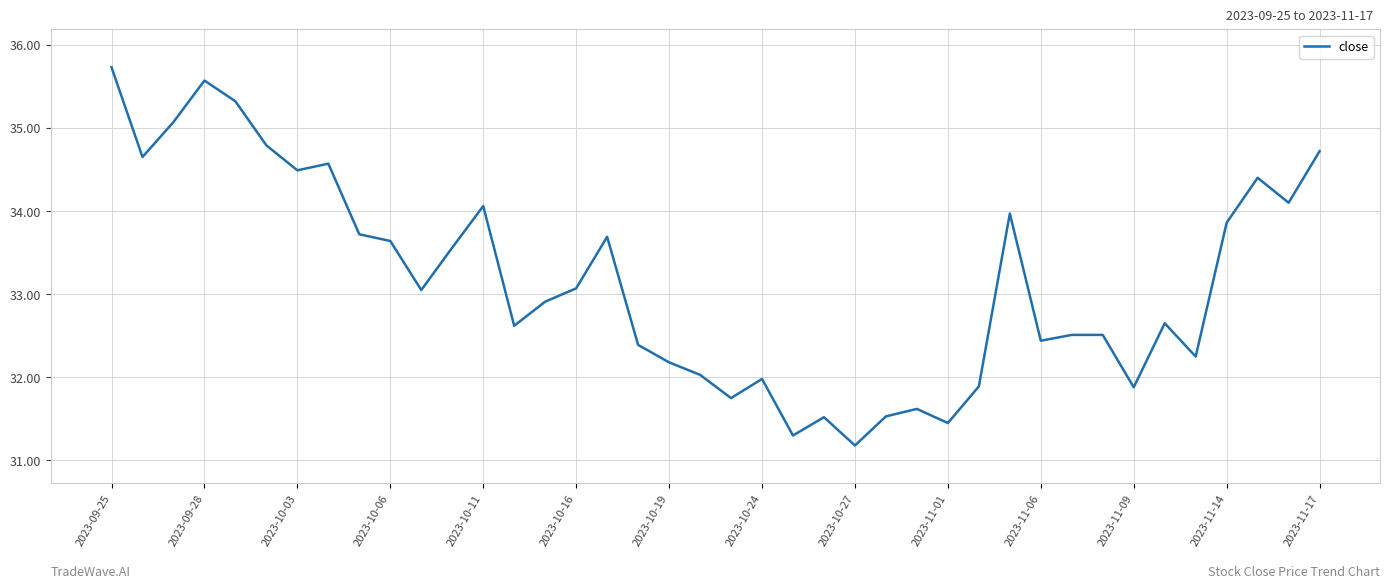

Does the chart display data point markers on the line(s)?

No